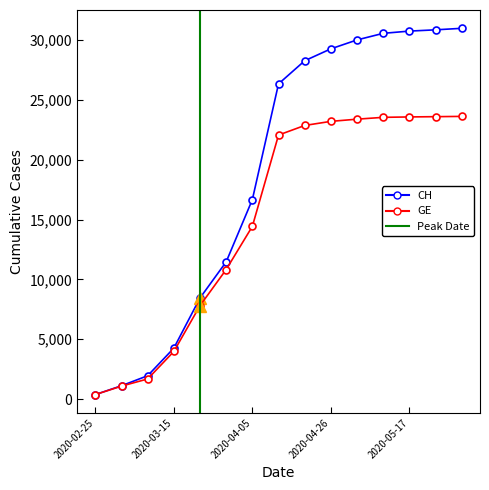

At which label is GE closest to 11997?

2020-03-29